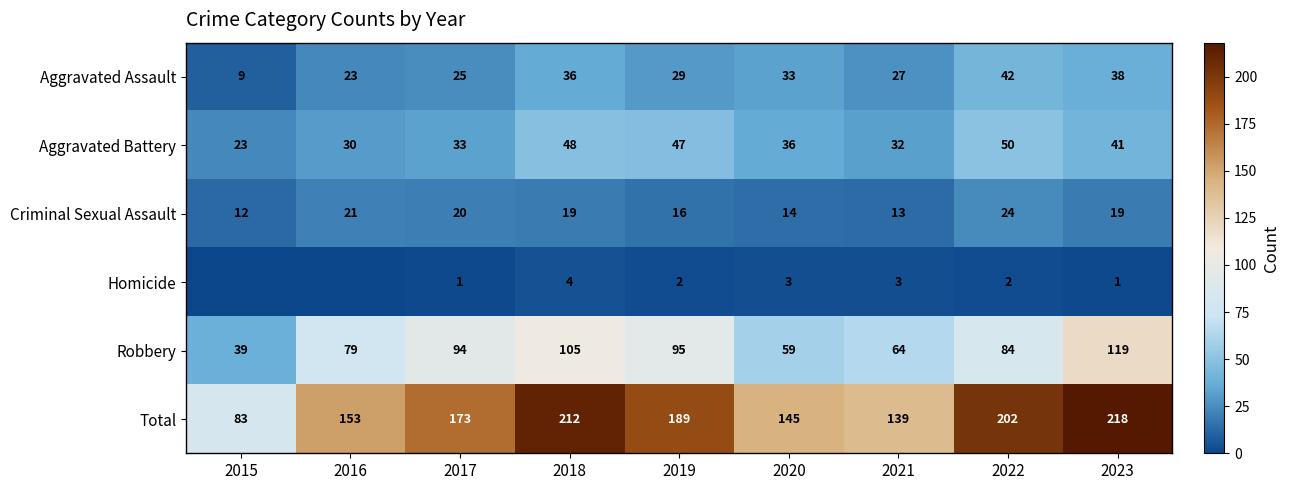

At which label does Aggravated Assault reach its peak?

2022